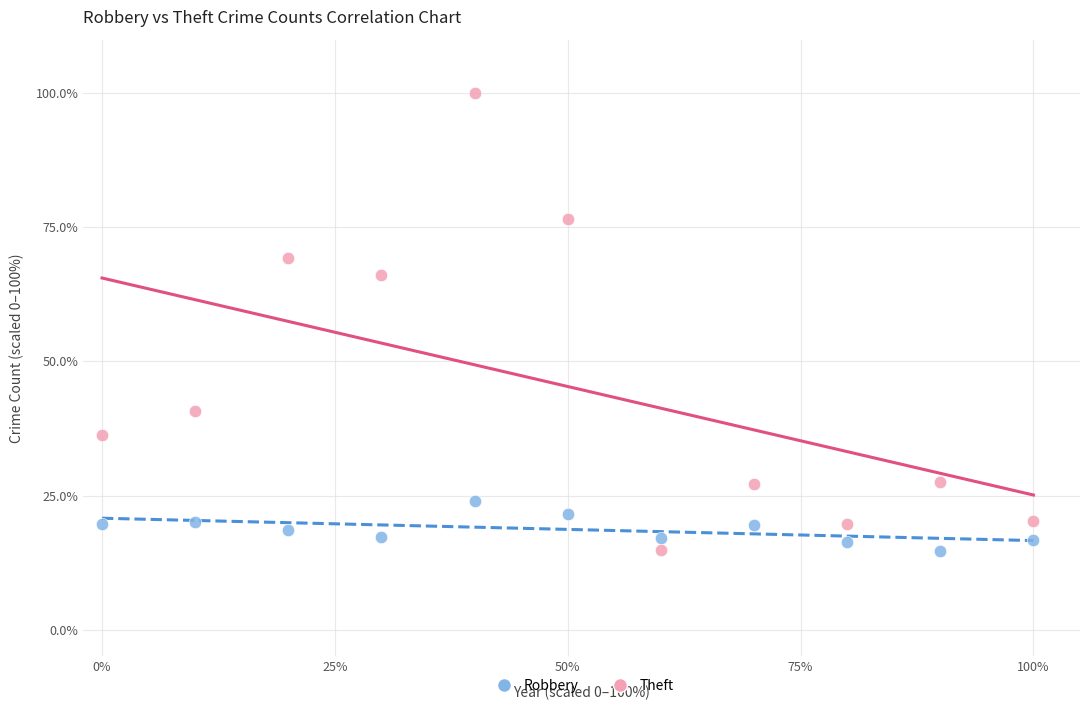

Which series contains the highest Y value?

Theft